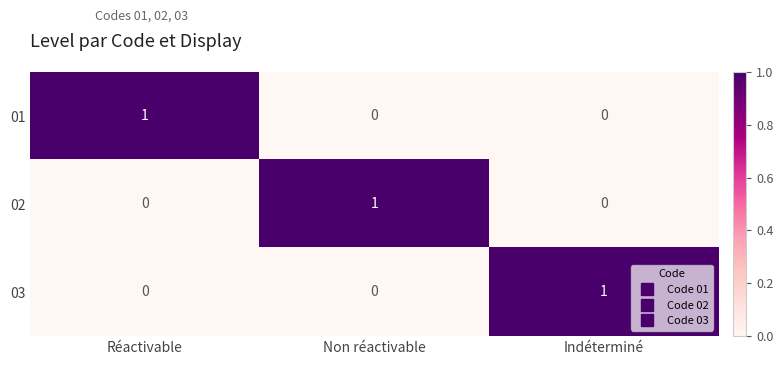

Count the 03 values in the range 0 to 1.

3